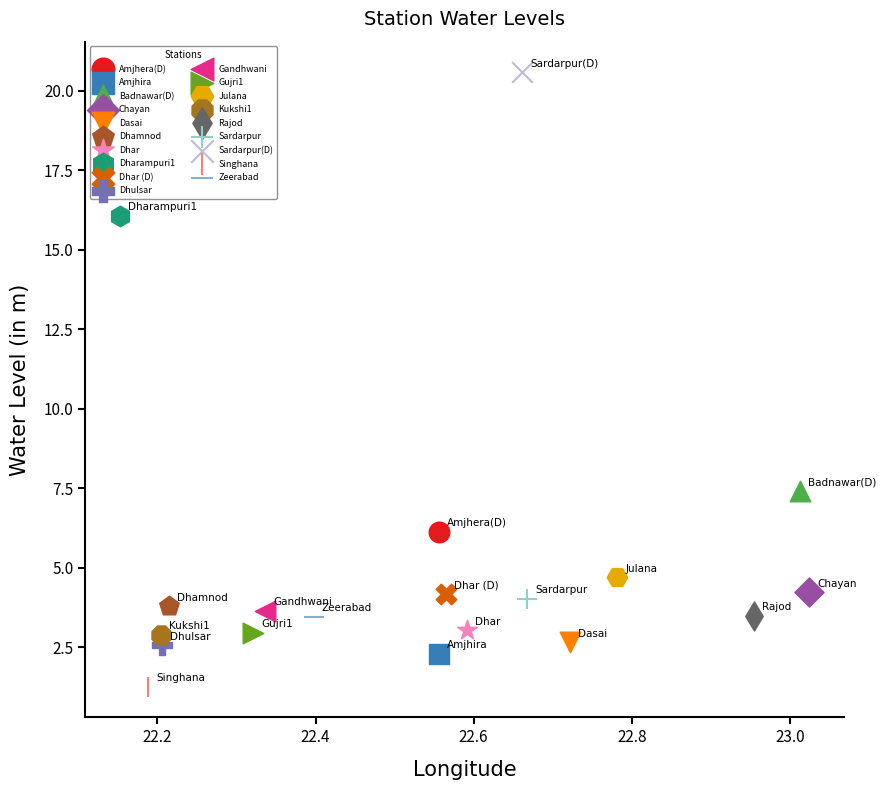

What are all the series names shown in the legend?

Amjhera(D), Amjhira, Badnawar(D), Chayan, Dasai, Dhamnod, Dhar, Dharampuri1, Dhar (D), Dhulsar, Gandhwani, Gujri1, Julana, Kukshi1, Rajod, Sardarpur, Sardarpur(D), Singhana, Zeerabad